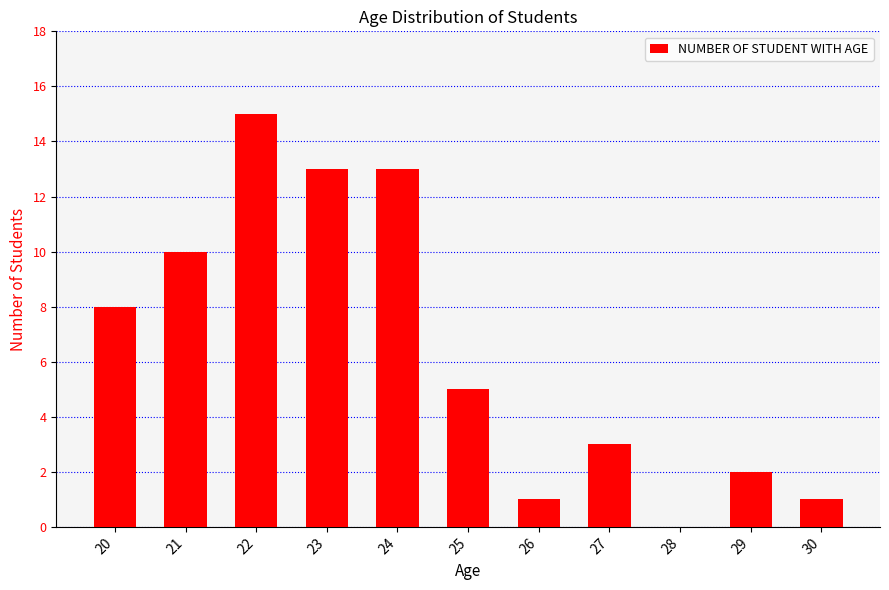

What value does the data have at 27?

3